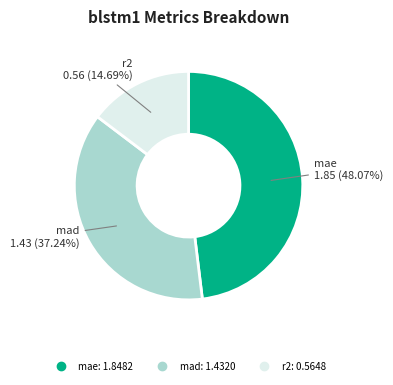

Rank the categories by value from lowest to highest.

r2, mad, mae